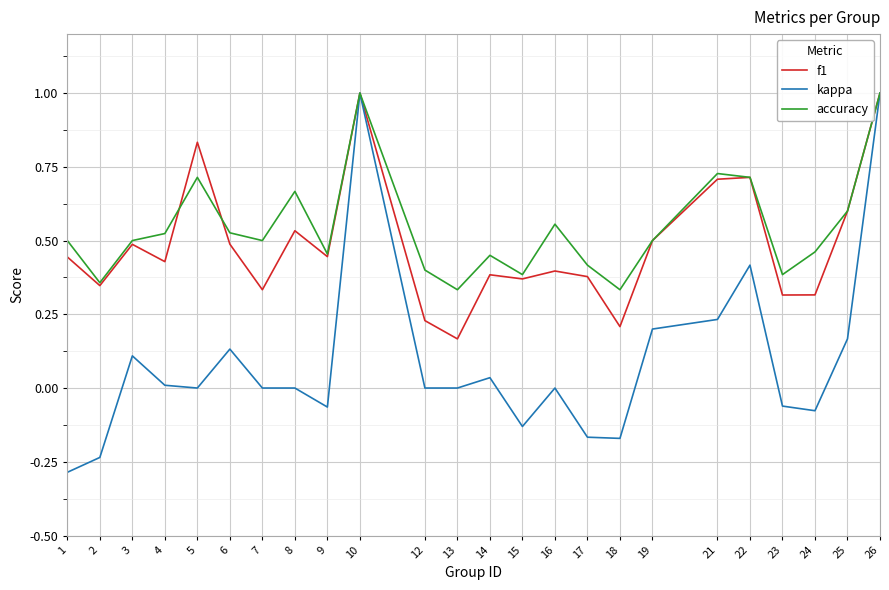

Which series has the widest spread of values?

kappa